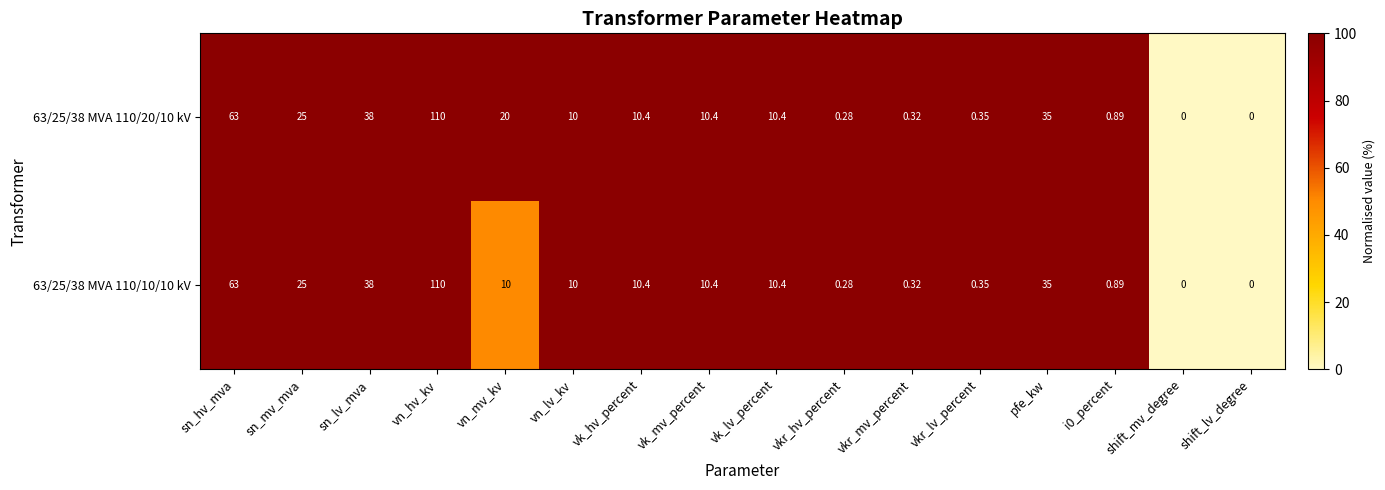

At which label is 63/25/38 MVA 110/20/10 kV closest to 55?

sn_hv_mva